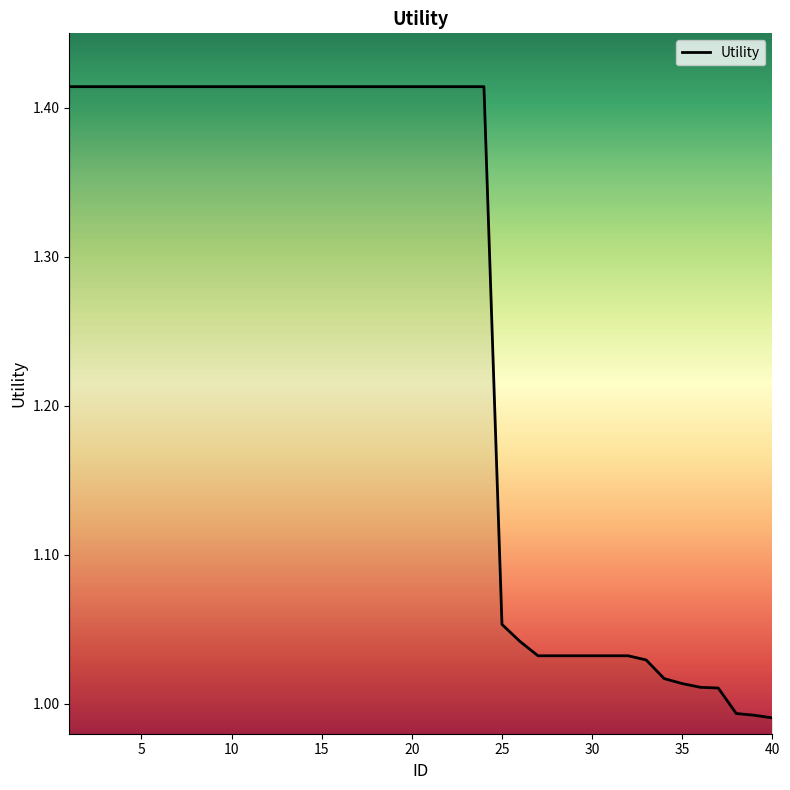

Does the chart have visible grid lines?

No